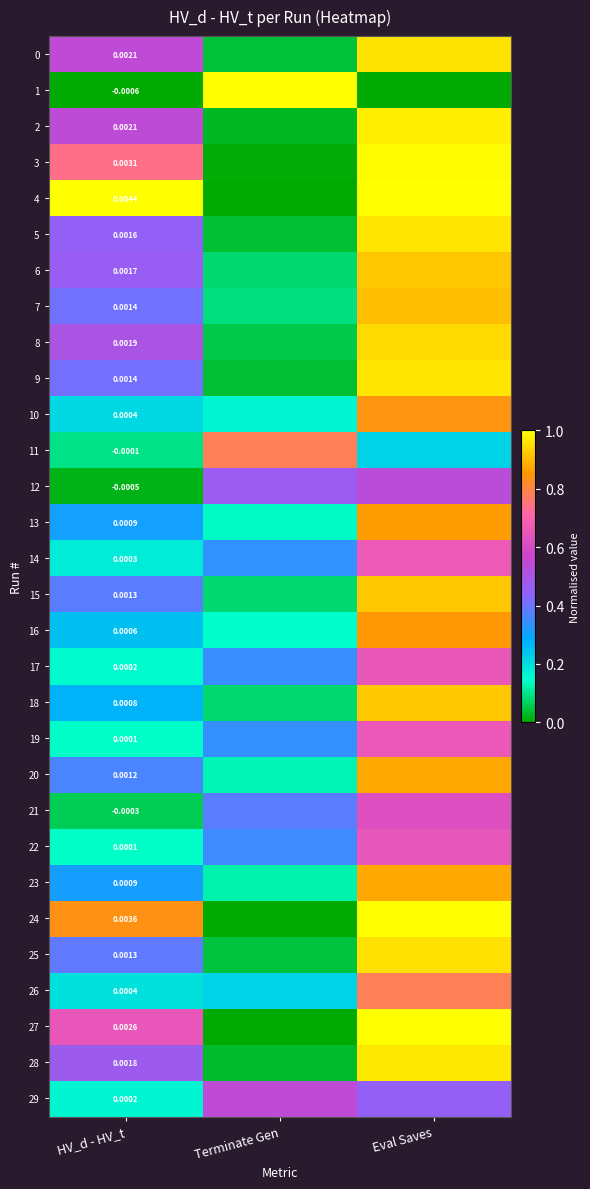

Rank the categories by 8 value from highest to lowest.

Eval Saves, HV_d - HV_t, Terminate Gen